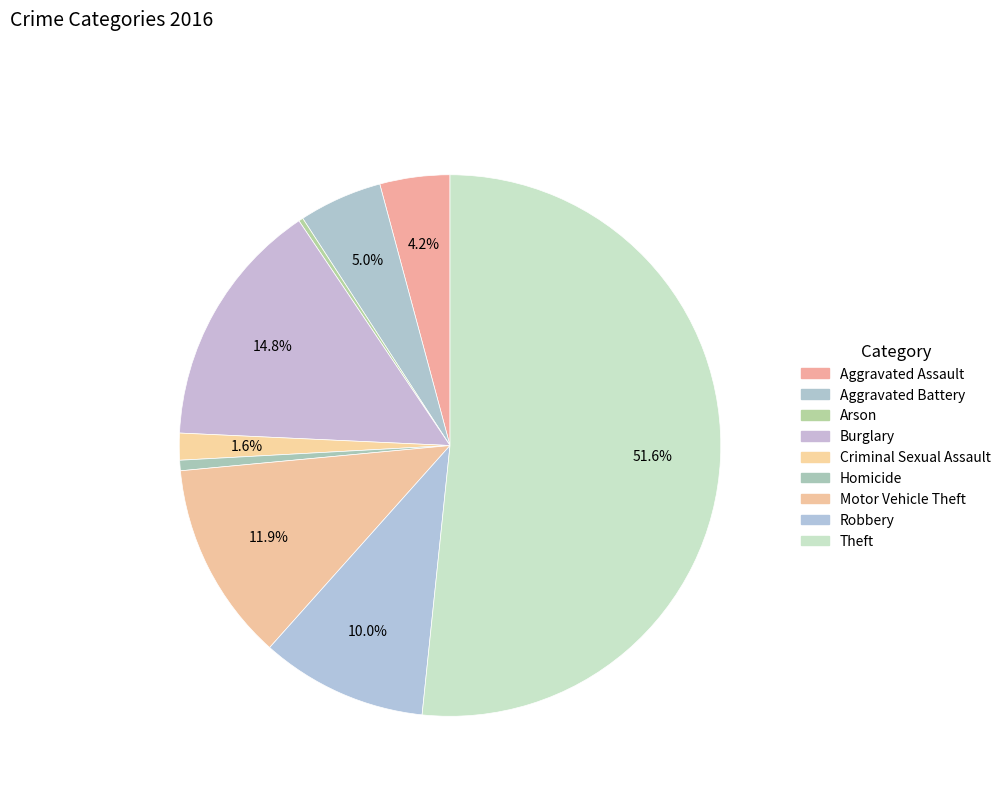

Which slice is the largest?

Theft